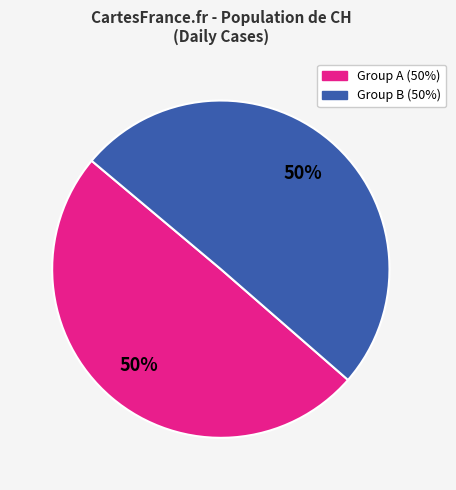

To the nearest percent, what is the average slice percentage?

50%